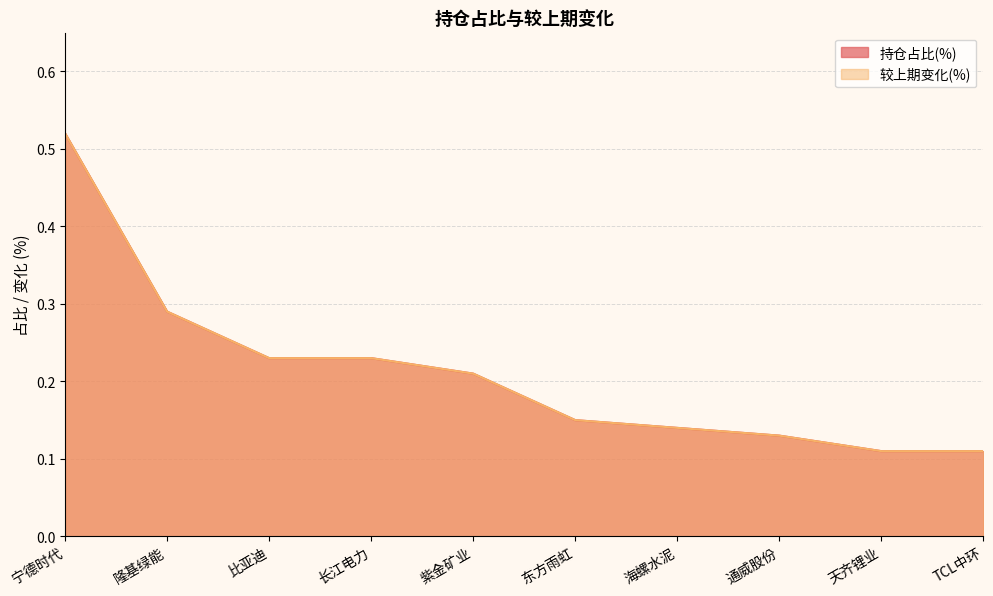

Which has a higher value, 长江电力 or 隆基绿能?

隆基绿能